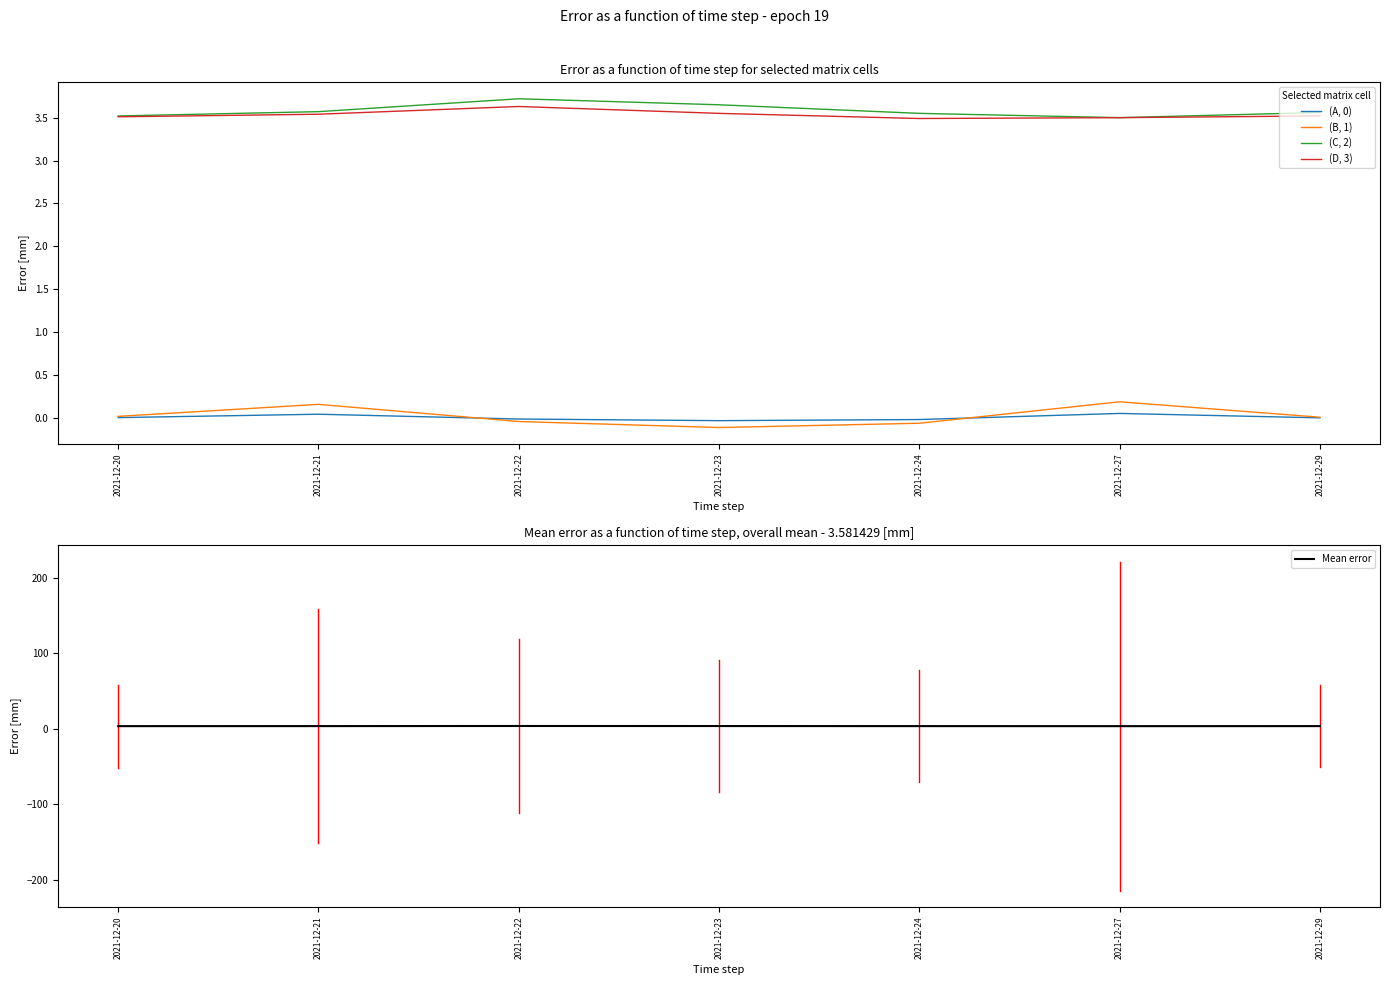

True or false: (D, 3) has more than 0 interior local peaks.

True